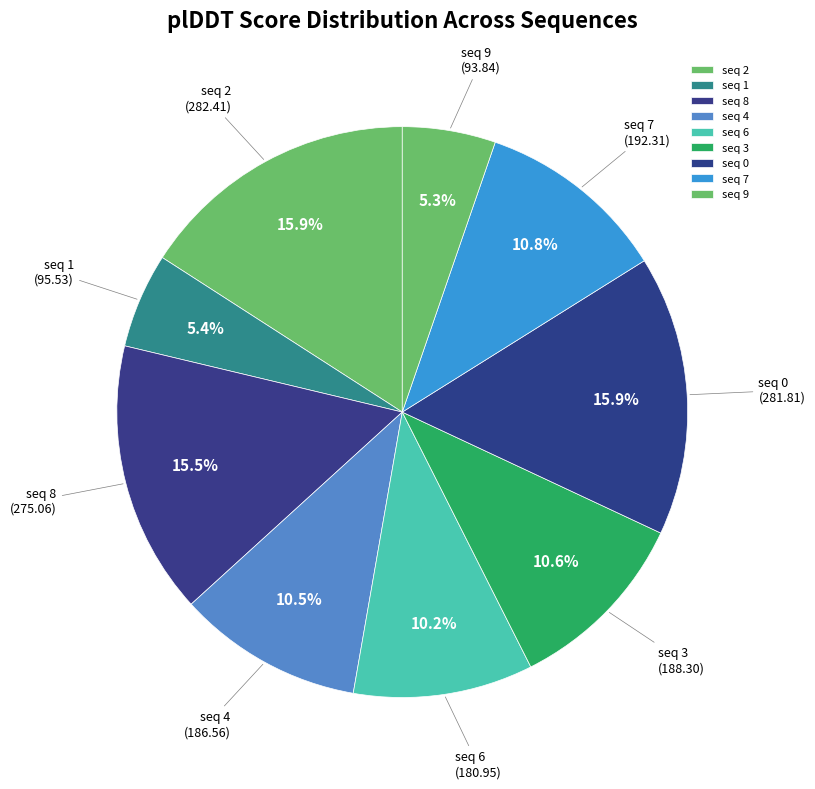

What percentage is NOT represented by seq 3?

89.4%